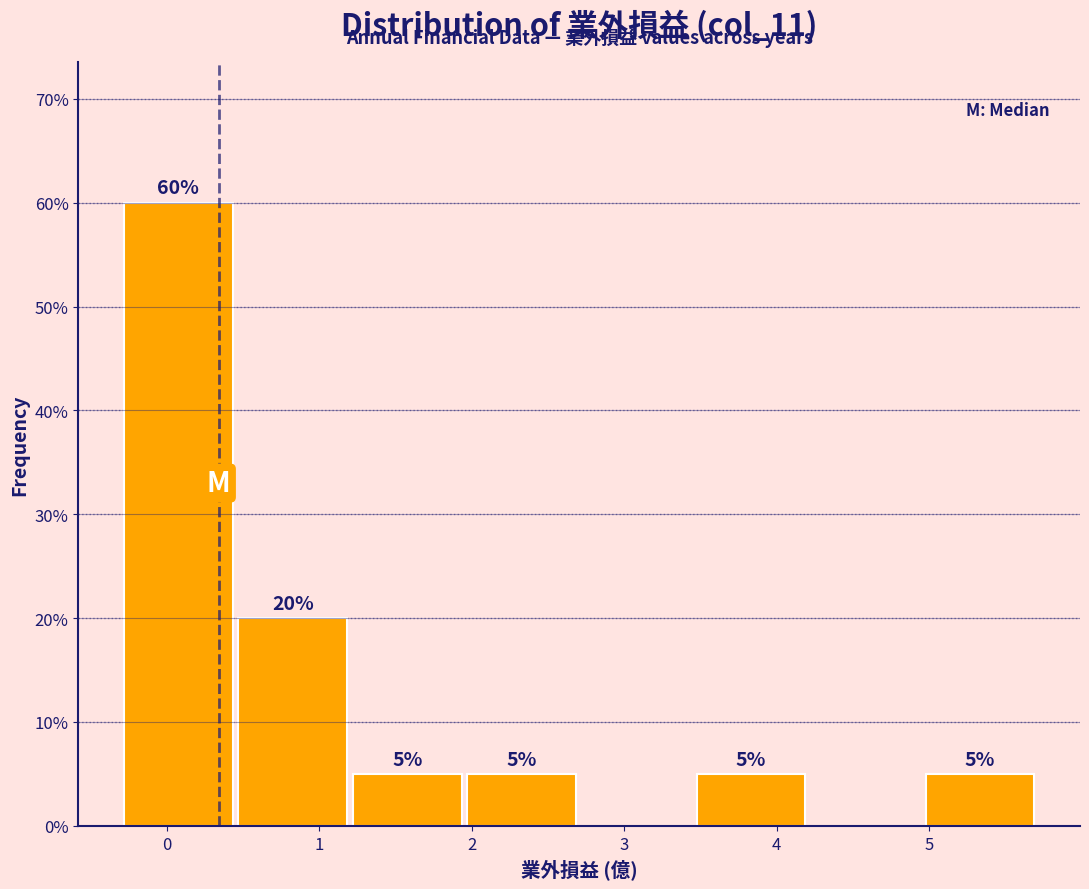

Which range on the x-axis has the tallest bar?

-0.3 to 0.5